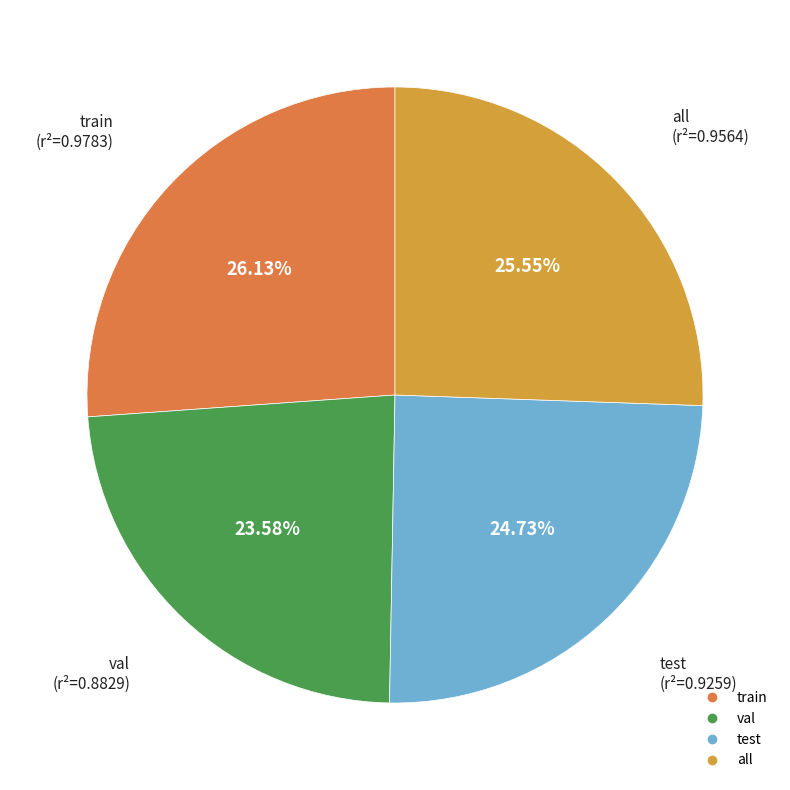

Is it true that test is 39% of the pie?

False